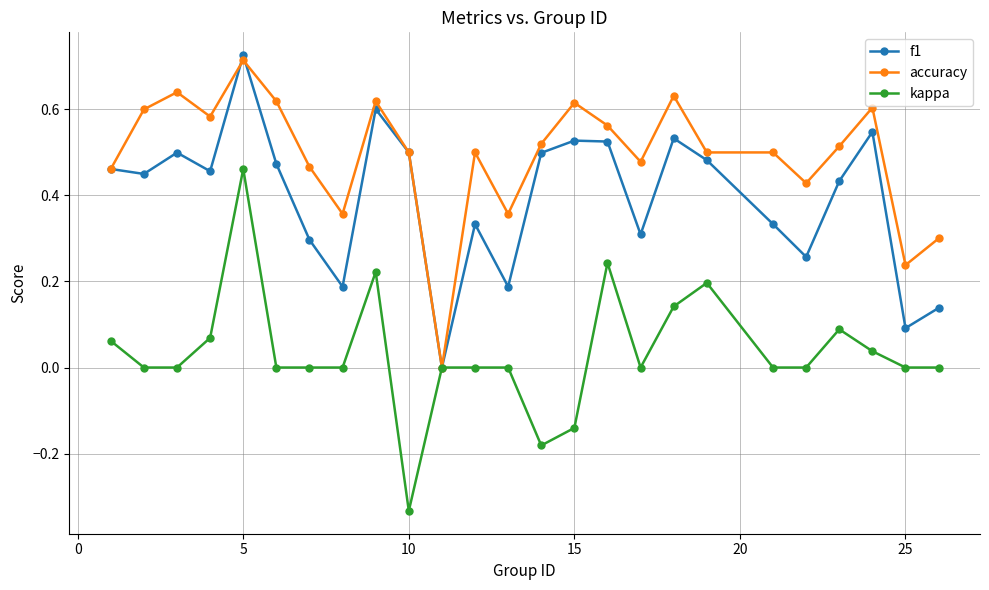

In f1, how many points are higher than both neighbors (excluding endpoints)?

7